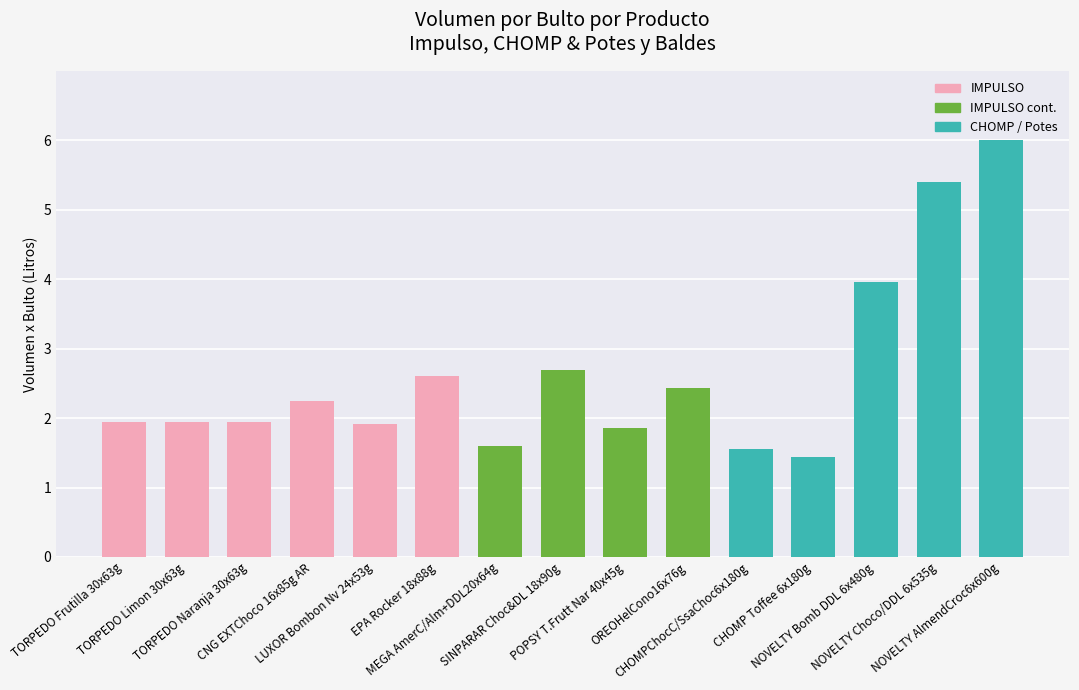

What is the average value?

2.6